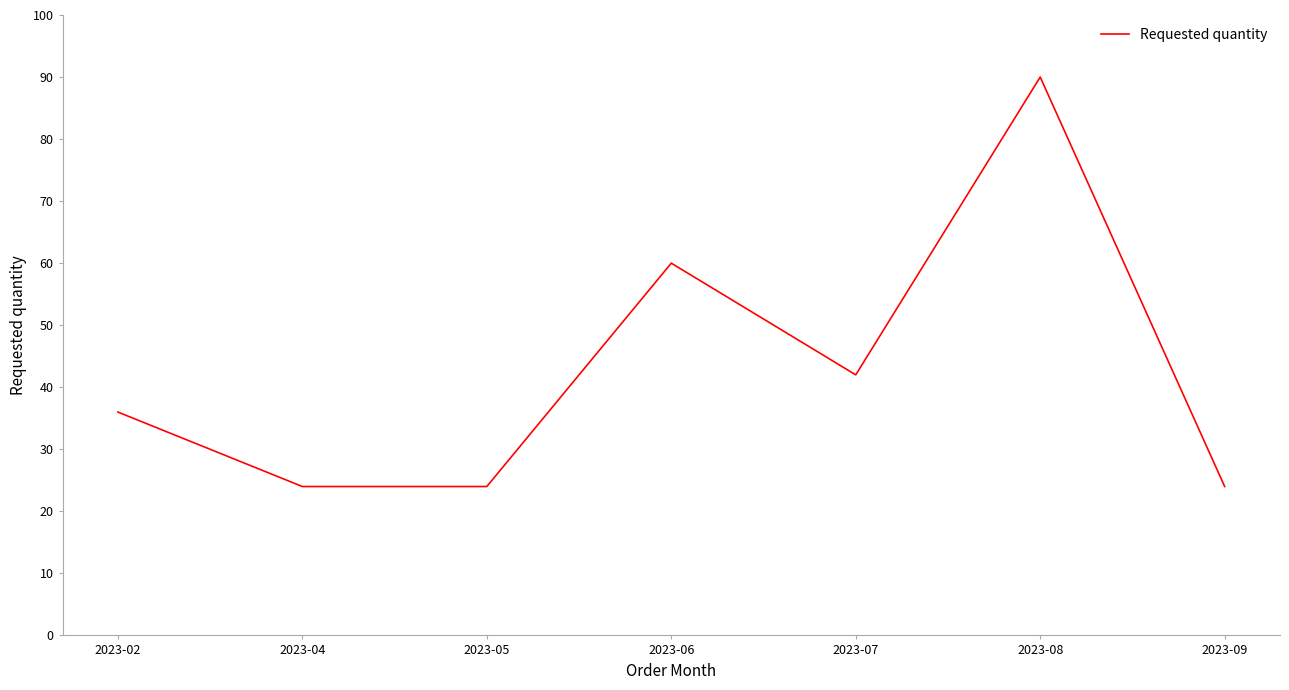

True or false: there are more than 1 points higher than both neighbors.

True